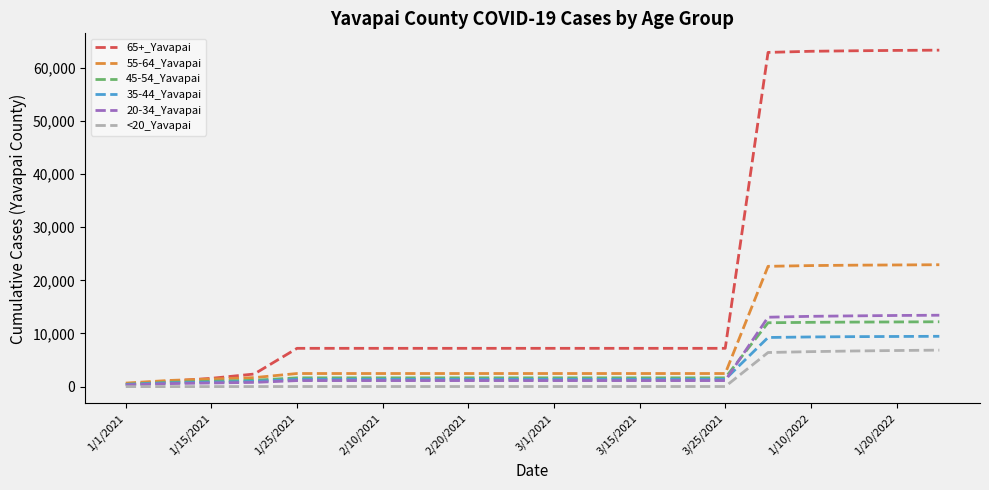

Which series has the widest spread of values?

65+_Yavapai